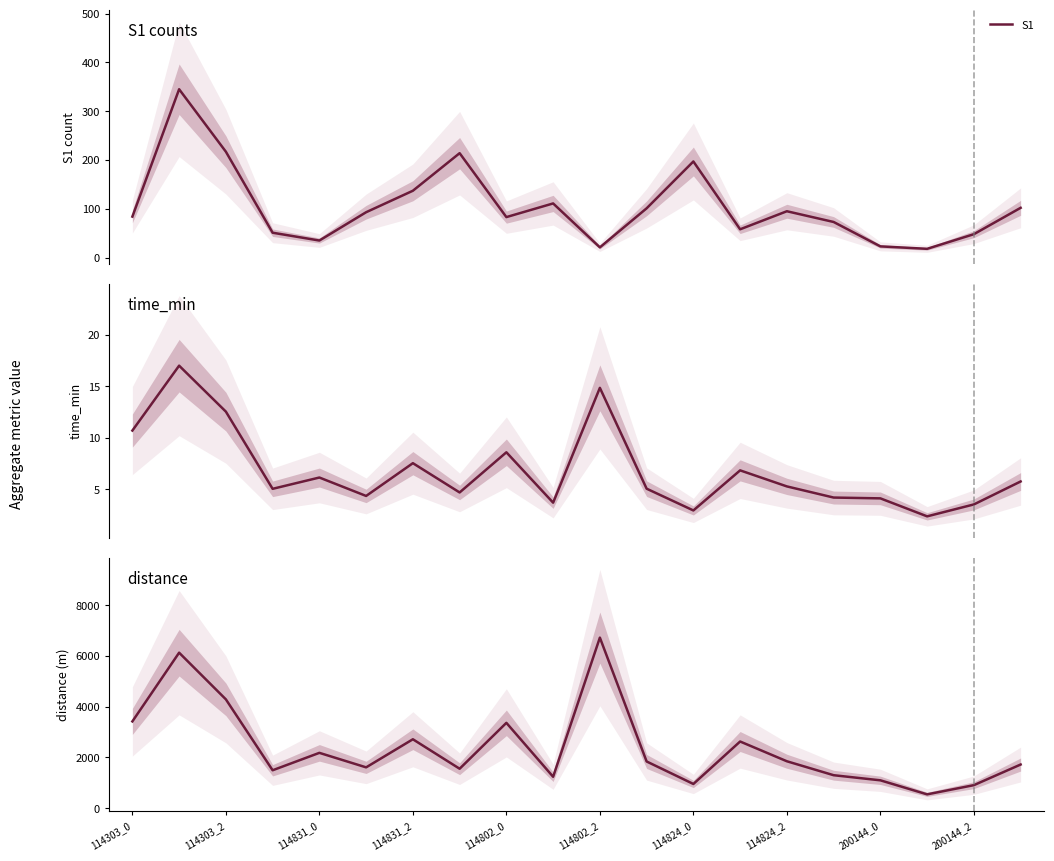

What is the highest value of the S1 series?

345